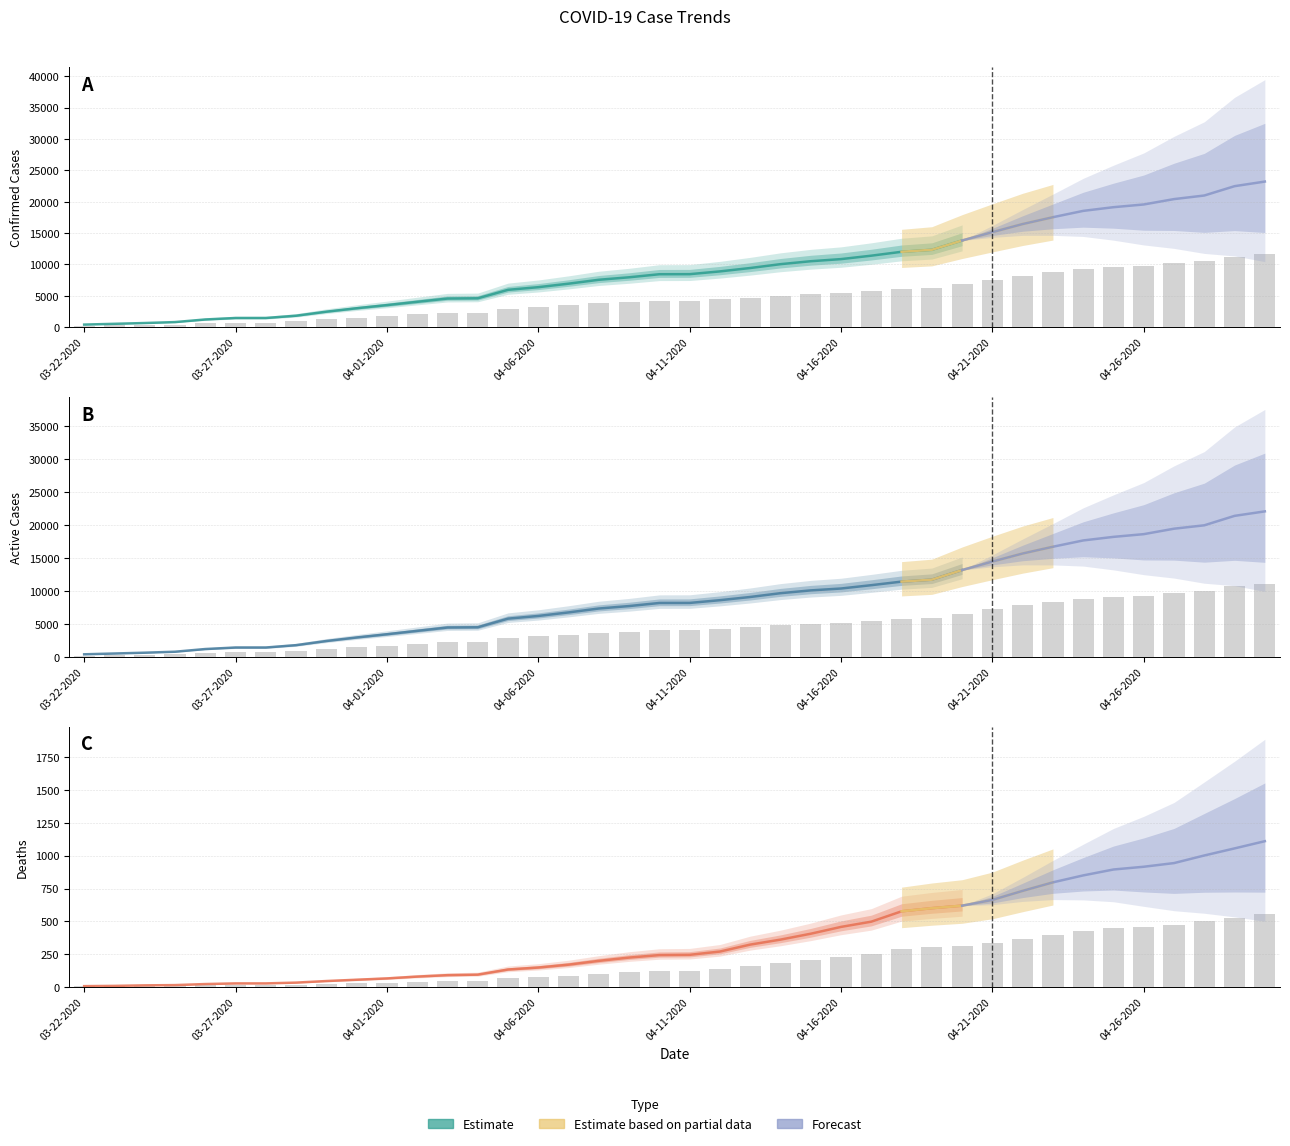

Reading left to right, transcribe all the data shown in this chart.

Confirmed: 03-22-2020=206.0	03-23-2020=268.0	03-24-2020=331.0	03-25-2020=406.0	03-26-2020=614.5	03-27-2020=732.5	03-28-2020=732.5	03-29-2020=914.5	03-30-2020=1237.0	03-31-2020=1509.5	04-01-2020=1759.0	04-02-2020=2022.5	04-03-2020=2283.0	04-04-2020=2302.5	04-05-2020=2977.5	04-06-2020=3188.5	04-07-2020=3468.0	04-08-2020=3779.5	04-09-2020=3977.5	04-10-2020=4221.5	04-11-2020=4226.5	04-12-2020=4447.0	04-13-2020=4716.5	04-14-2020=5023.5	04-15-2020=5258.5	04-16-2020=5427.0	04-17-2020=5700.0	04-18-2020=6010.5	04-19-2020=6170.5	04-20-2020=6911.5	04-21-2020=7576.5	04-22-2020=8223.5	04-23-2020=8768.5	04-24-2020=9272.5	04-25-2020=9566.5	04-26-2020=9783.5	04-27-2020=10211.5	04-28-2020=10498.0	04-29-2020=11242.5	04-30-2020=11610.0
Deaths: 03-22-2020=2.5	03-23-2020=3.5	03-24-2020=5.5	03-25-2020=6.5	03-26-2020=10.5	03-27-2020=13.0	03-28-2020=13.0	03-29-2020=16.0	03-30-2020=22.0	03-31-2020=27.0	04-01-2020=32.0	04-02-2020=39.0	04-03-2020=44.5	04-04-2020=46.5	04-05-2020=66.0	04-06-2020=73.5	04-07-2020=84.5	04-08-2020=99.0	04-09-2020=111.5	04-10-2020=121.0	04-11-2020=122.0	04-12-2020=134.5	04-13-2020=161.0	04-14-2020=180.0	04-15-2020=202.5	04-16-2020=228.5	04-17-2020=248.5	04-18-2020=288.0	04-19-2020=300.0	04-20-2020=309.5	04-21-2020=331.5	04-22-2020=366.0	04-23-2020=398.5	04-24-2020=425.0	04-25-2020=447.5	04-26-2020=458.0	04-27-2020=472.0	04-28-2020=501.0	04-29-2020=528.0	04-30-2020=555.5
Active: 03-22-2020=203.5	03-23-2020=264.5	03-24-2020=325.5	03-25-2020=399.5	03-26-2020=604.0	03-27-2020=719.5	03-28-2020=719.5	03-29-2020=898.5	03-30-2020=1215.0	03-31-2020=1482.5	04-01-2020=1727.0	04-02-2020=1983.5	04-03-2020=2238.5	04-04-2020=2256.0	04-05-2020=2911.5	04-06-2020=3115.0	04-07-2020=3383.5	04-08-2020=3680.5	04-09-2020=3866.0	04-10-2020=4100.5	04-11-2020=4104.5	04-12-2020=4312.5	04-13-2020=4555.5	04-14-2020=4843.5	04-15-2020=5056.0	04-16-2020=5198.5	04-17-2020=5451.5	04-18-2020=5722.5	04-19-2020=5870.5	04-20-2020=6602.0	04-21-2020=7245.0	04-22-2020=7857.5	04-23-2020=8370.0	04-24-2020=8847.5	04-25-2020=9119.0	04-26-2020=9325.5	04-27-2020=9739.5	04-28-2020=9997.0	04-29-2020=10714.5	04-30-2020=11054.5